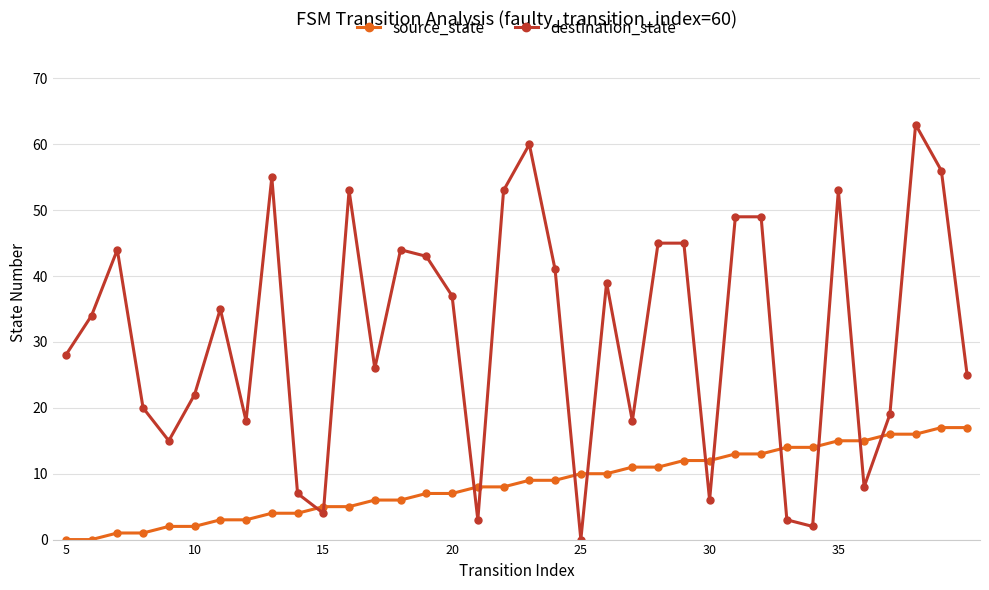

Which series has the largest total across all categories?

destination_state